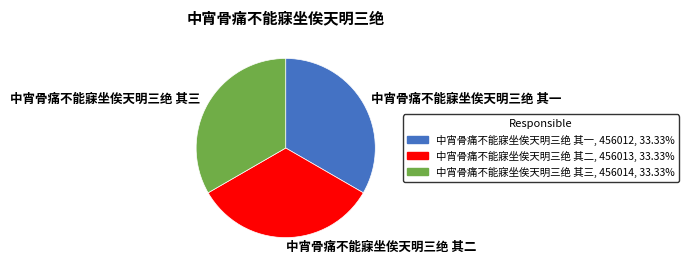

Combined, do 中宵骨痛不能寐坐俟天明三绝 其二 and 中宵骨痛不能寐坐俟天明三绝 其一 account for over 50%?

Yes